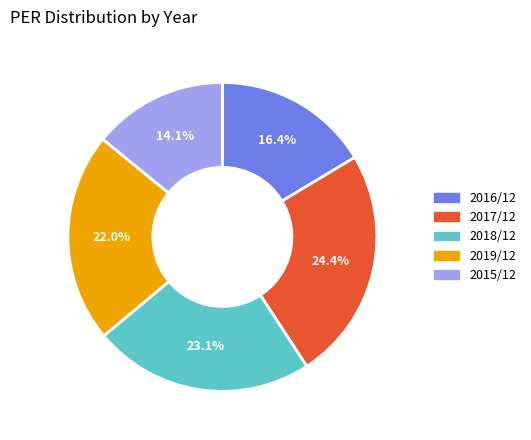

Is there any slice that represents more than half of the pie?

No